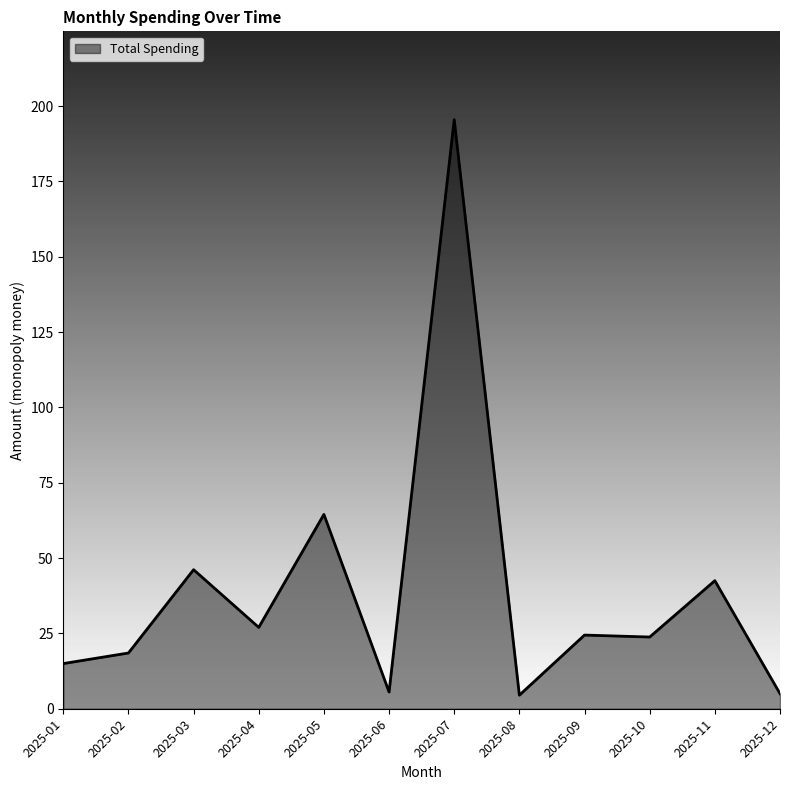

At which category does the chart reach its peak across all series?

2025-07